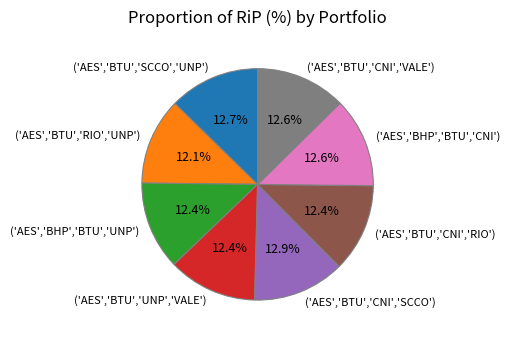

The ('AES','BHP','BTU','CNI') slice represents 13% of the pie. True or false?

True